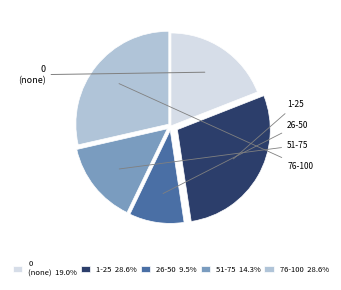

What is the ratio of the value at 51-75 14.3% to the value at 1-25 28.6%?

0.5